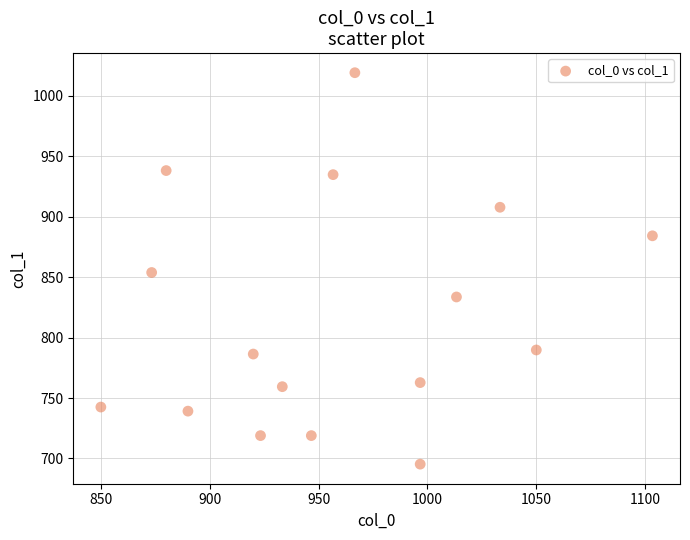

What is the range of X values (max minus min)?

253.3